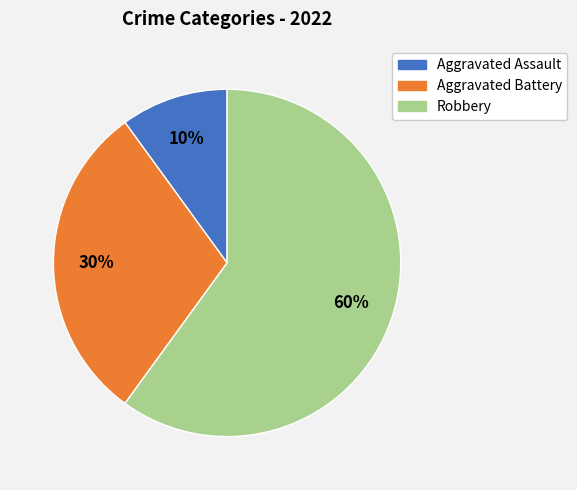

Which has a higher value, Aggravated Assault or Robbery?

Robbery